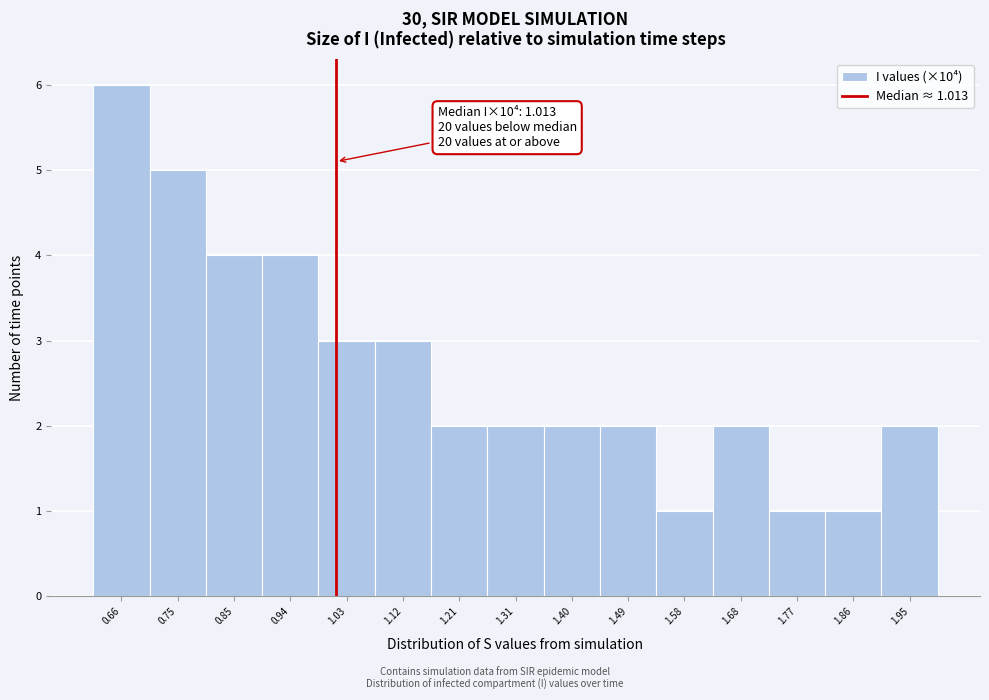

Which range on the x-axis has the tallest bar?

0.61 to 0.71